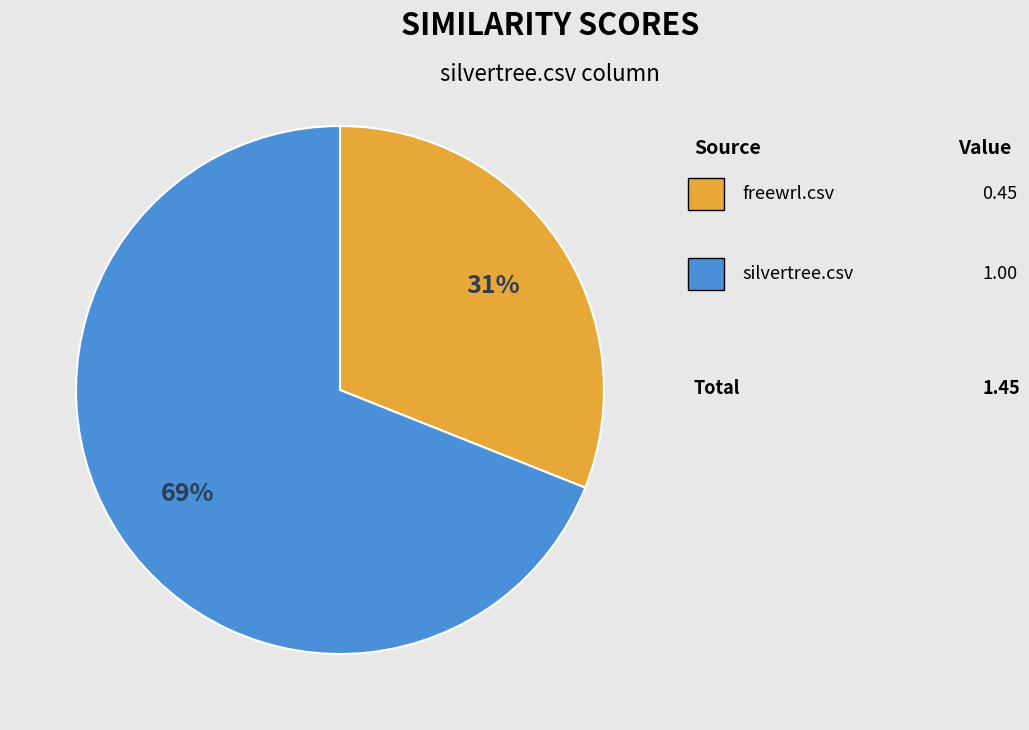

Is there a majority slice in this chart?

Yes